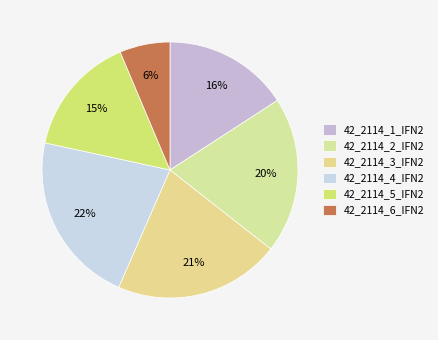

How many segments does this pie chart have?

6